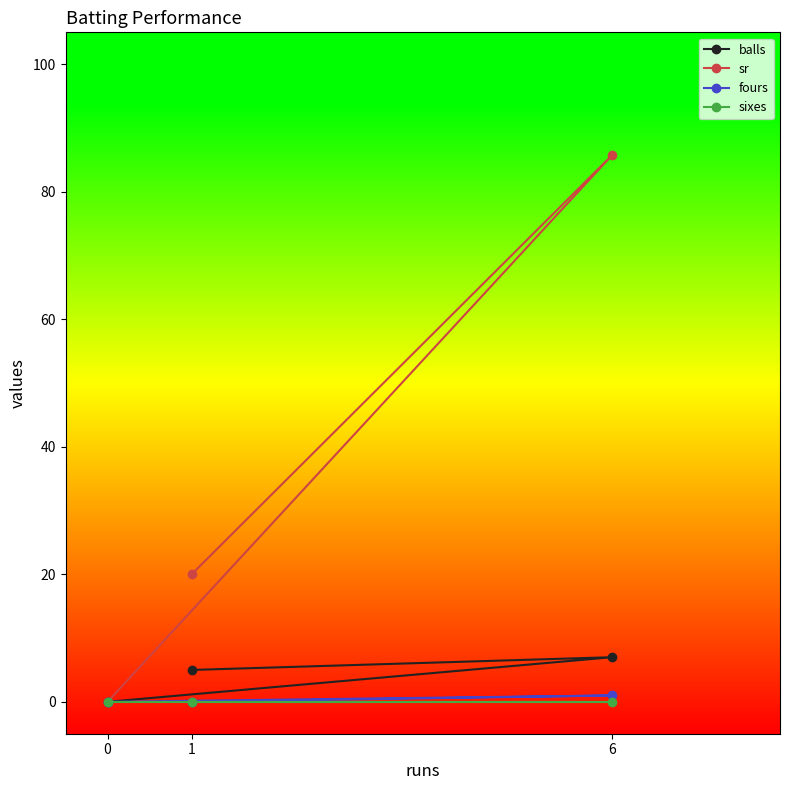

At which label is sr closest to 42?

1